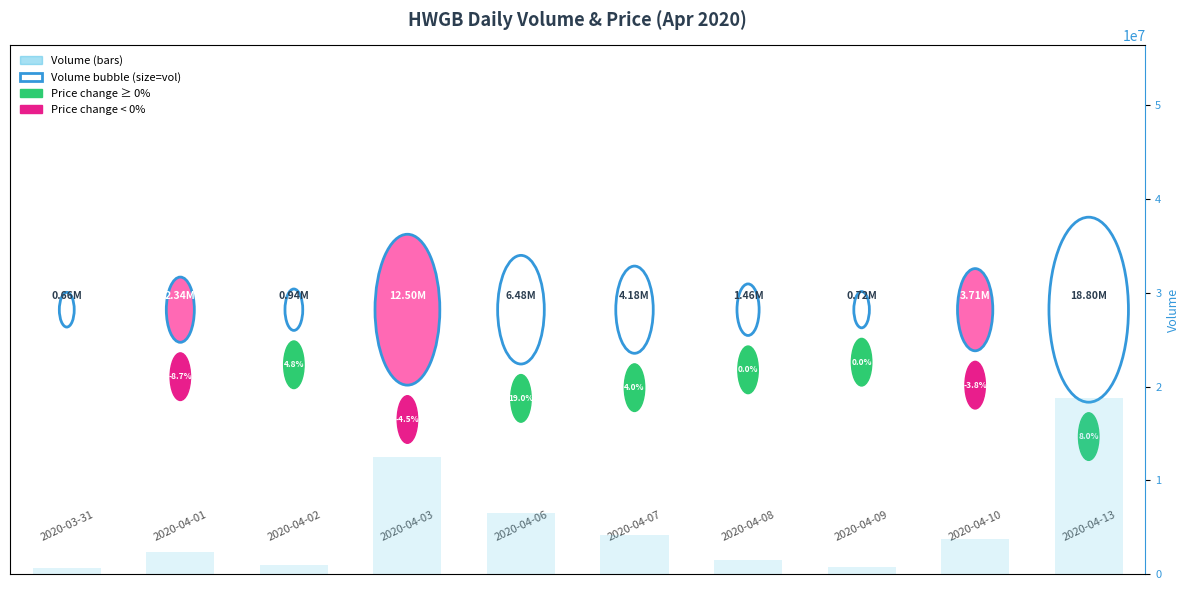

What is the average value?

5178330